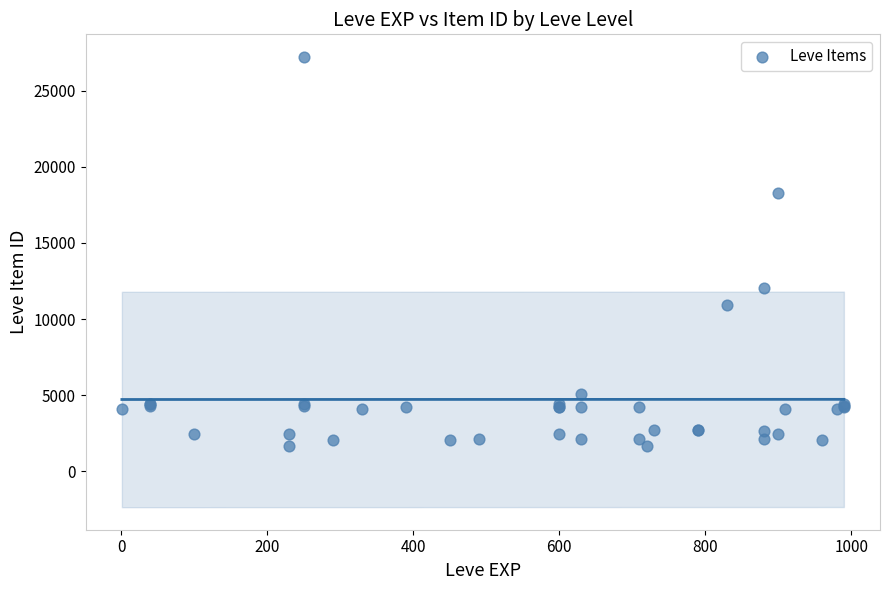

What Y value in the scatter plot is closest to 14448?

12018